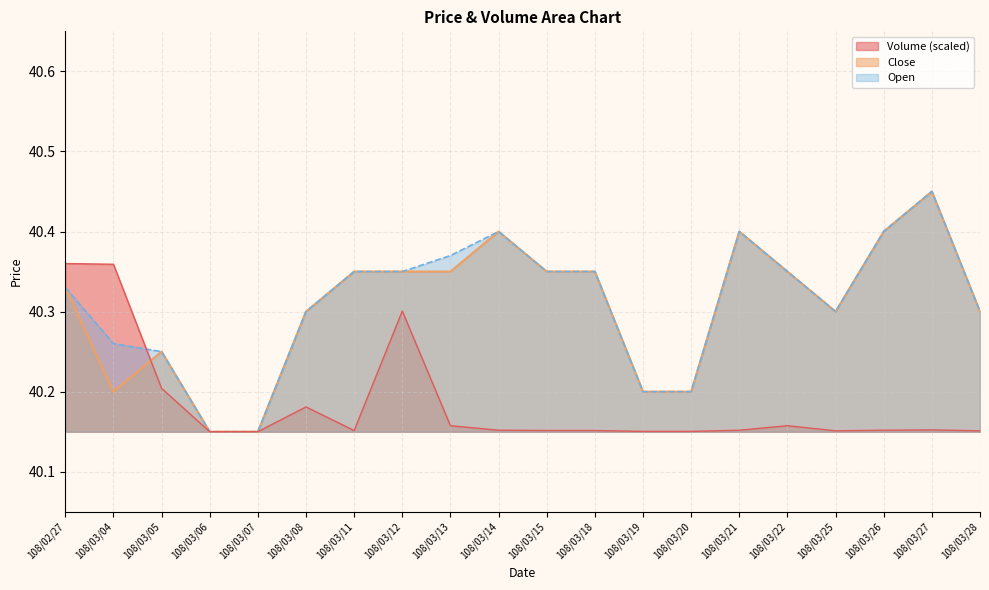

What is the label of the 16th point from the left?

108/03/22